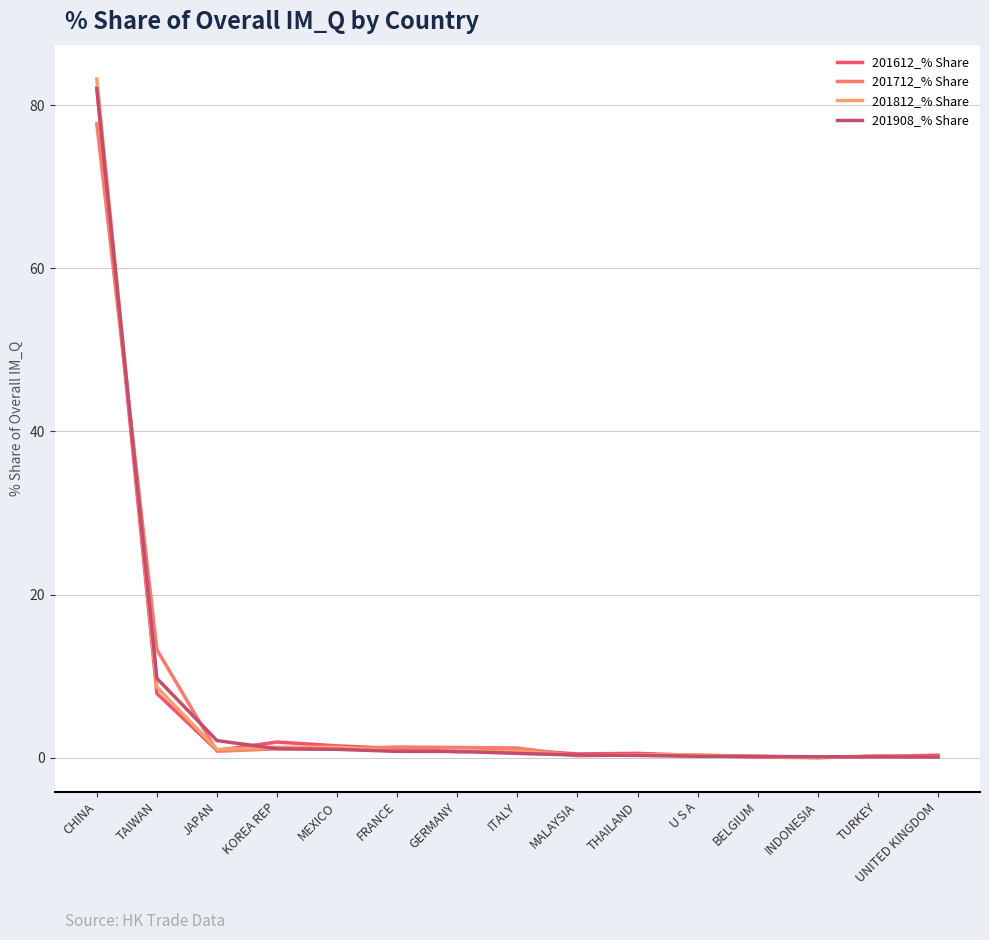

What is the label of the 8th point from the left?

ITALY